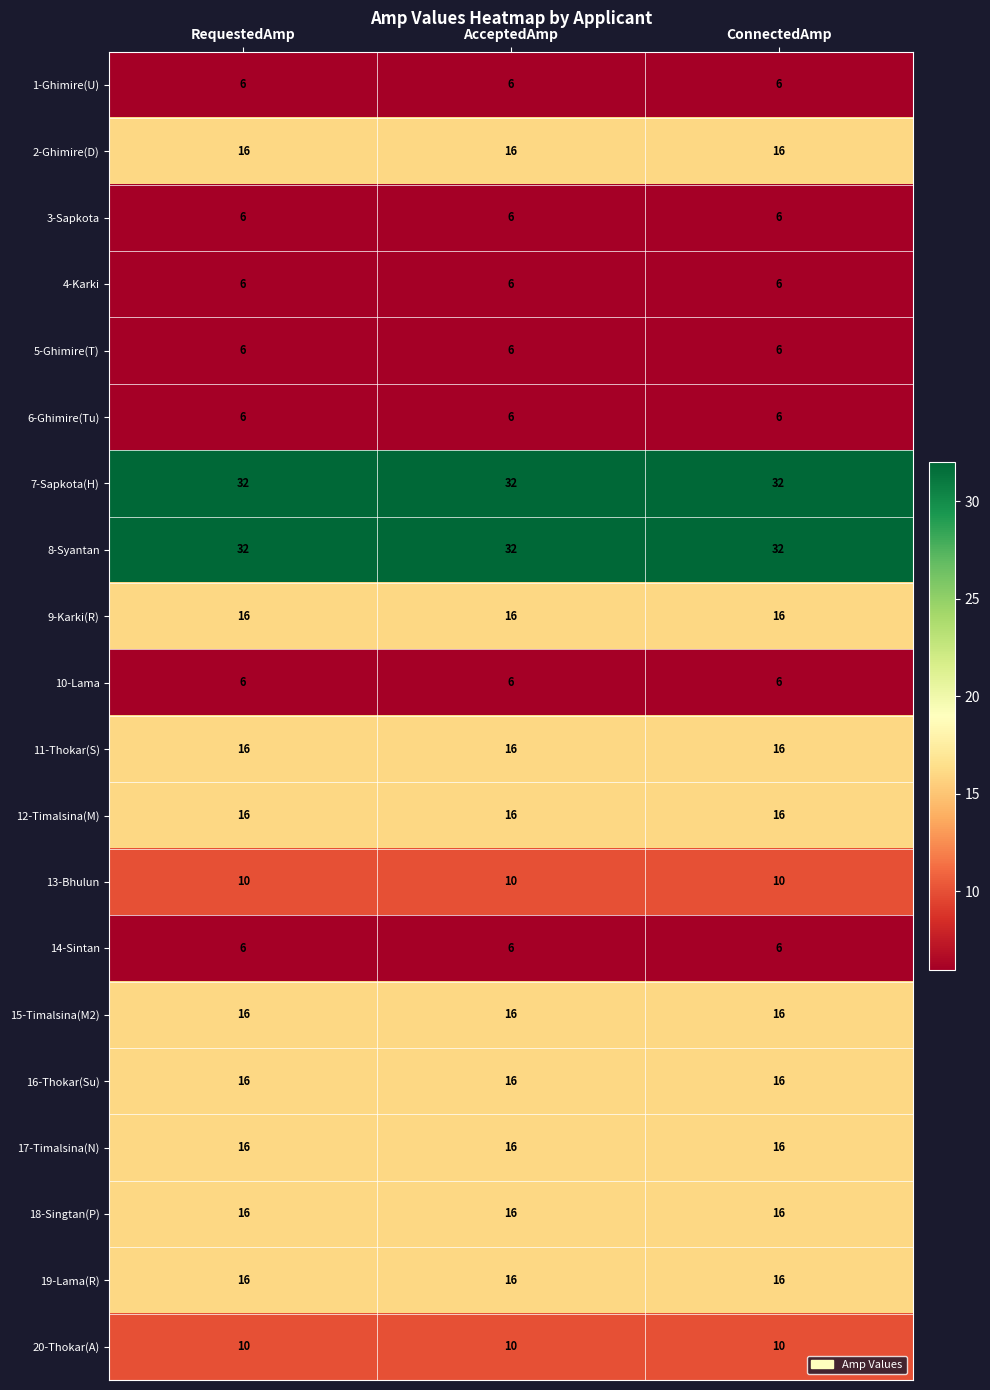

How many distinct data groups are displayed?

20